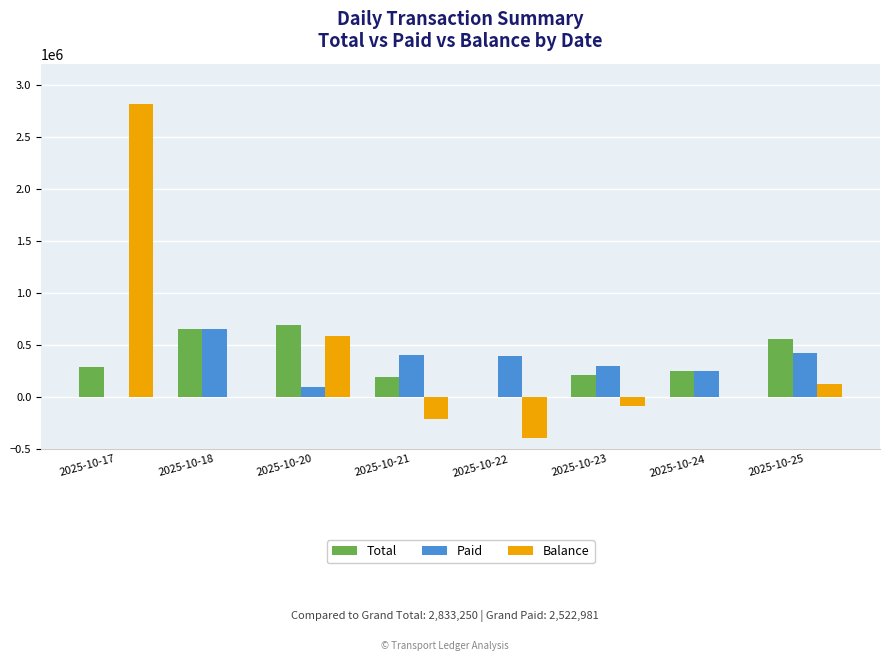

Which series changed the most between 2025-10-17 and 2025-10-20?

Balance